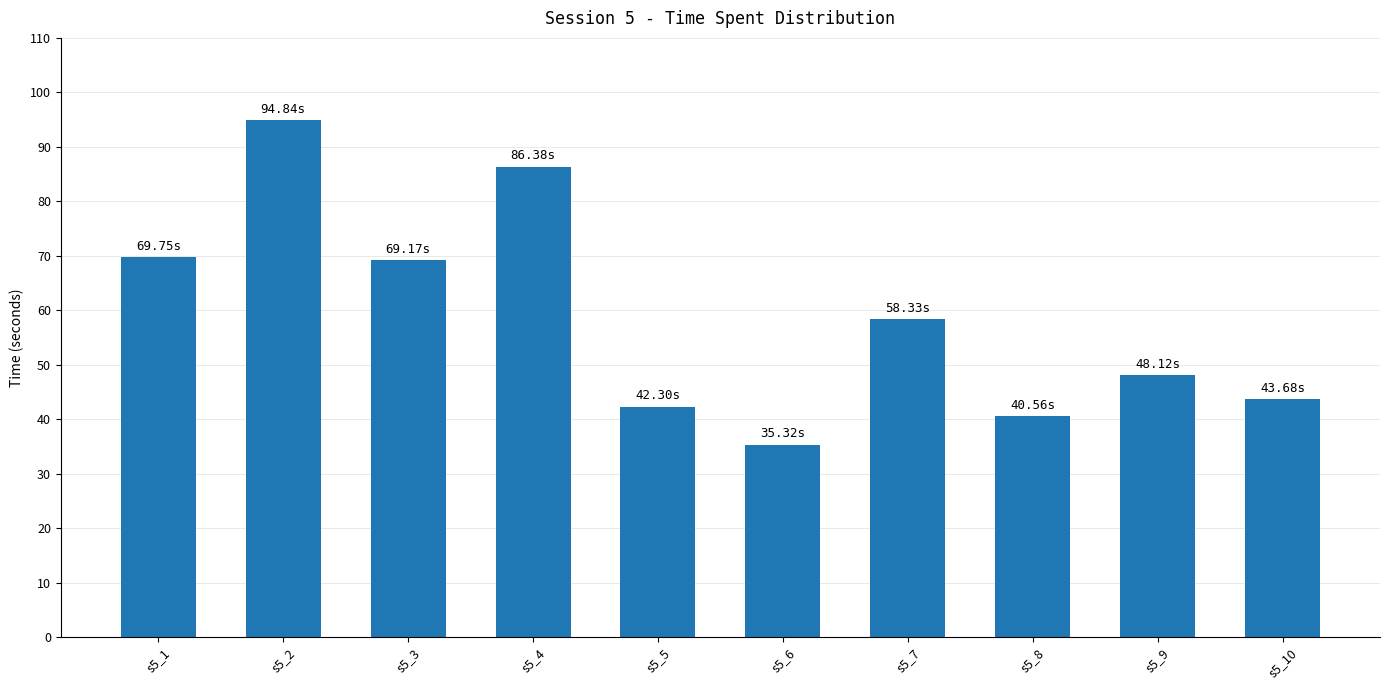

What is the maximum value shown in the chart?

94.8